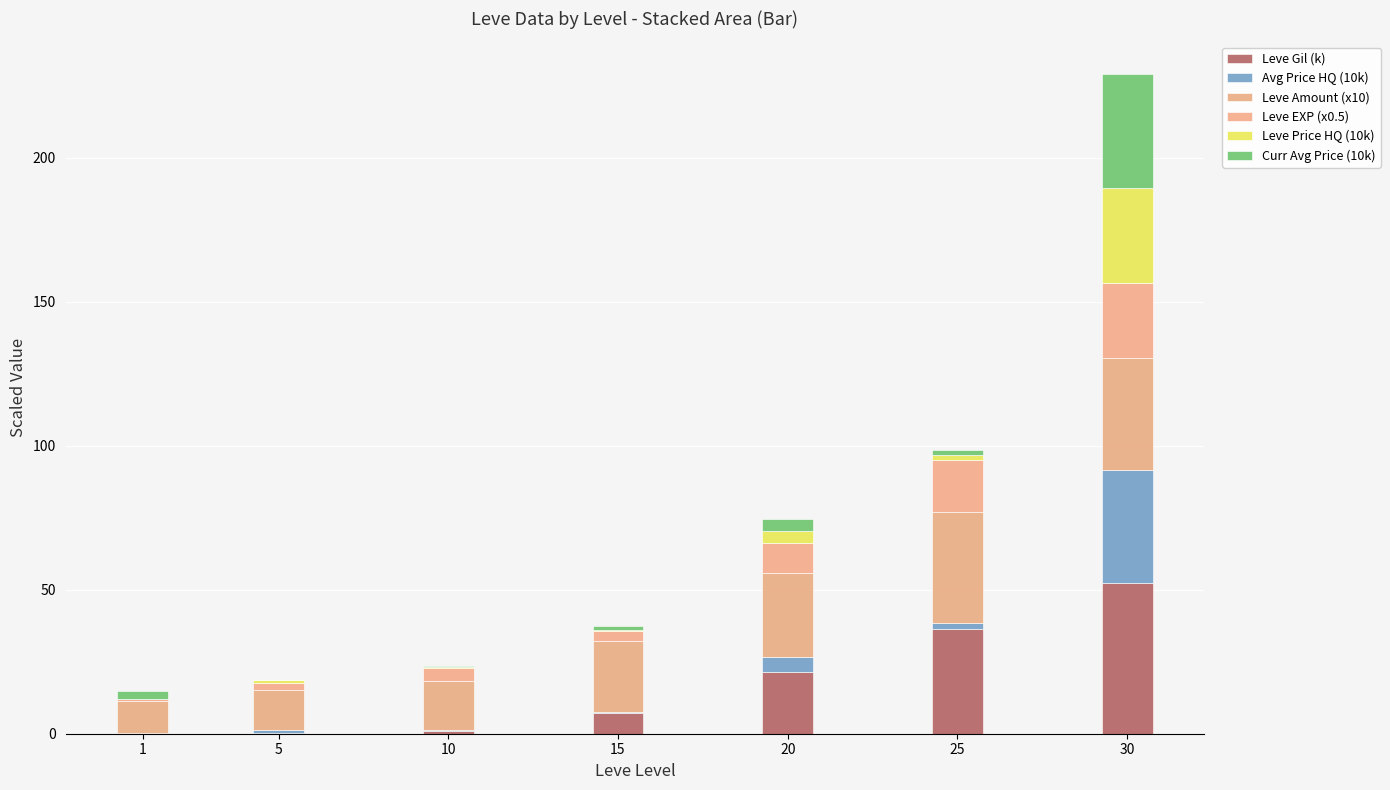

Count the number of categories in the chart.

7